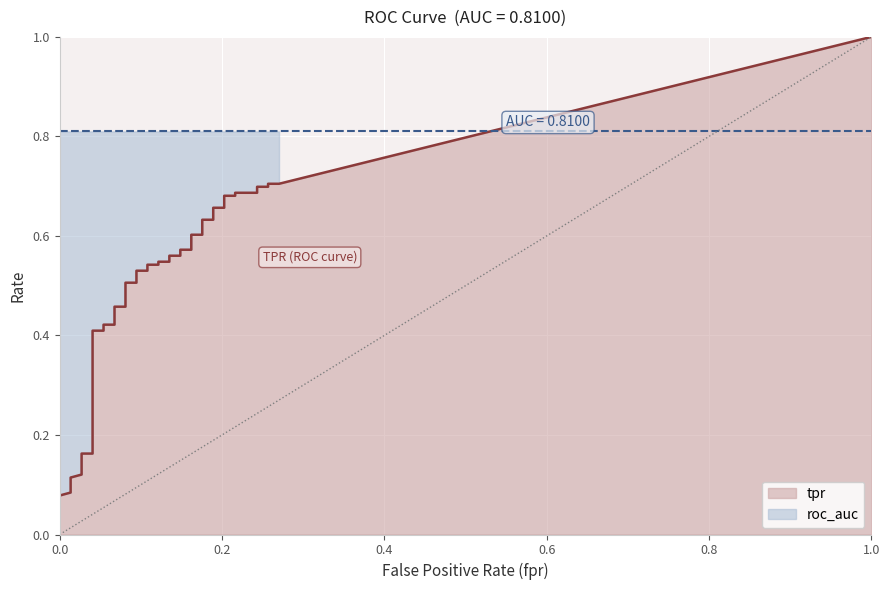

True or false: tpr and roc_auc intersect in this chart.

False